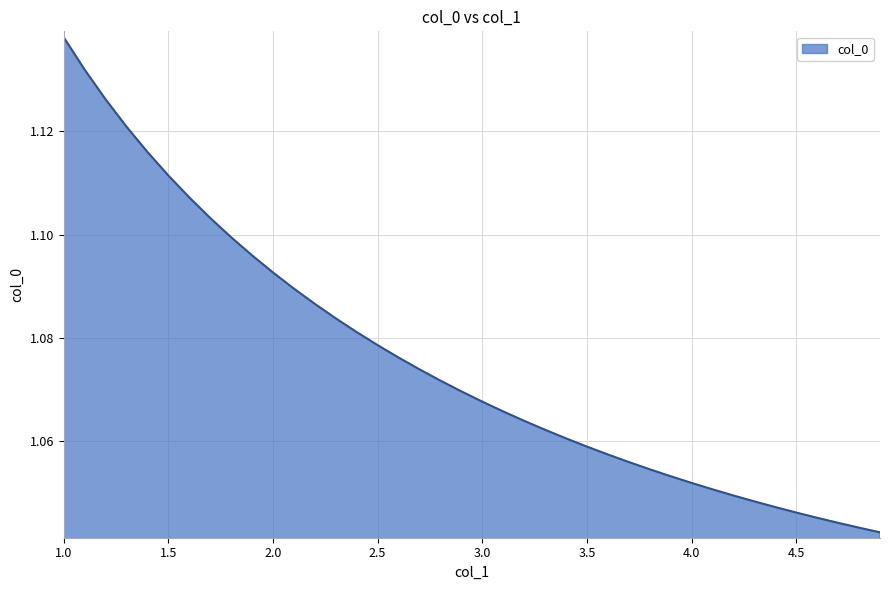

How many values are between 1 and 2?

40